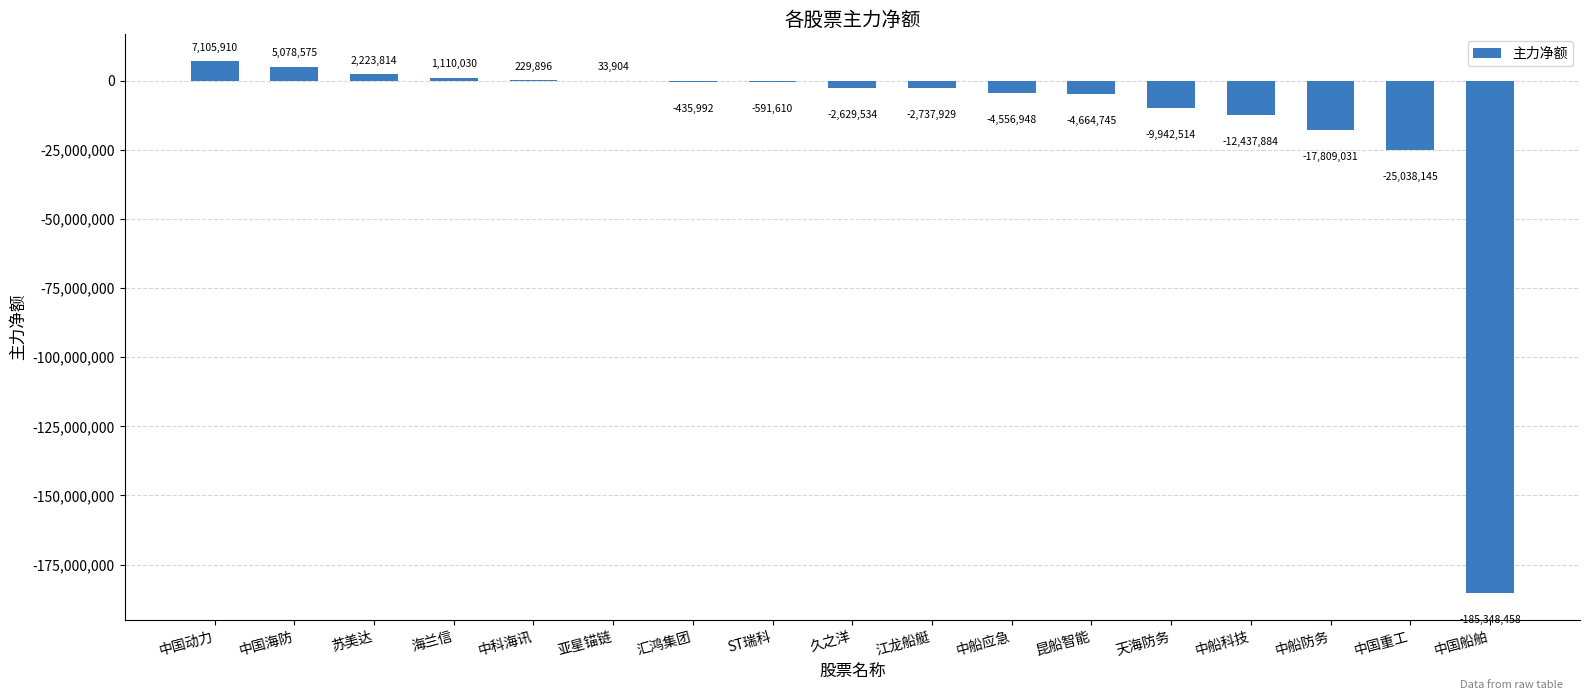

At which category does the chart reach its peak across all series?

中国动力